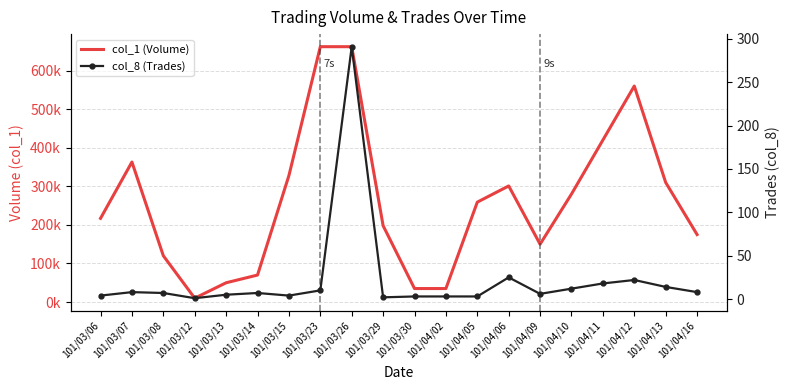

What is the value of the col_8 (Trades) point at the 6th from the left?

7